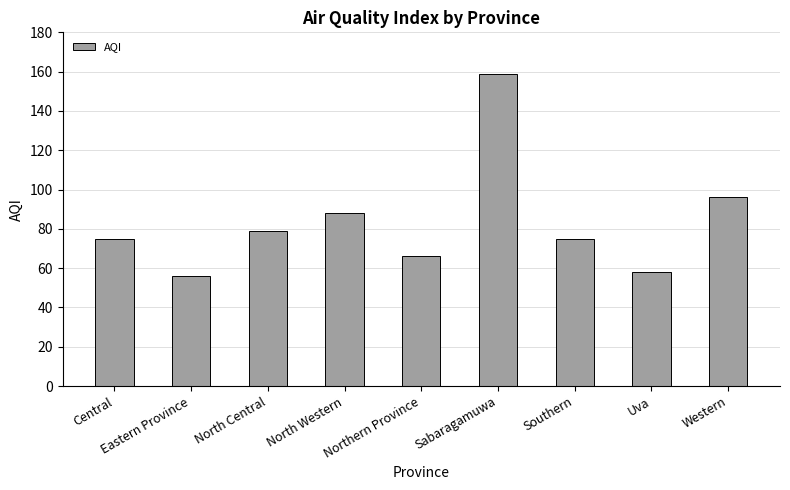

What is the ratio of the value at Central to the value at North Western?

0.9